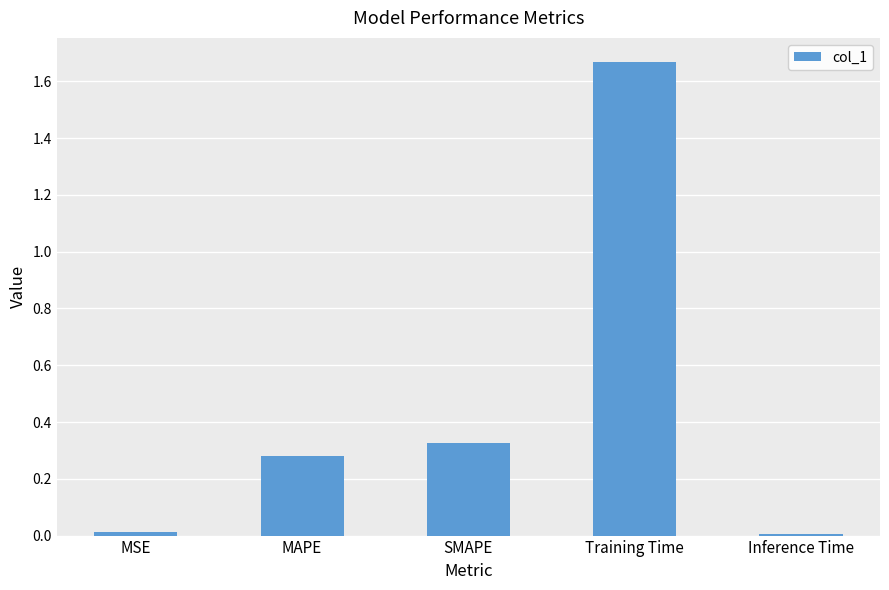

Is it true that the value at MAPE is 0.4?

False